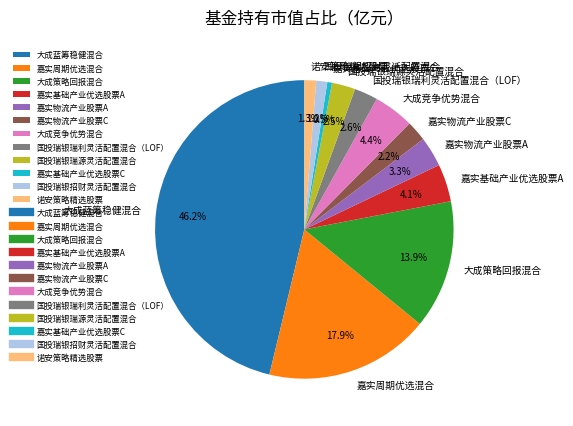

Which has a higher value, 大成竞争优势混合 or 大成策略回报混合?

大成策略回报混合